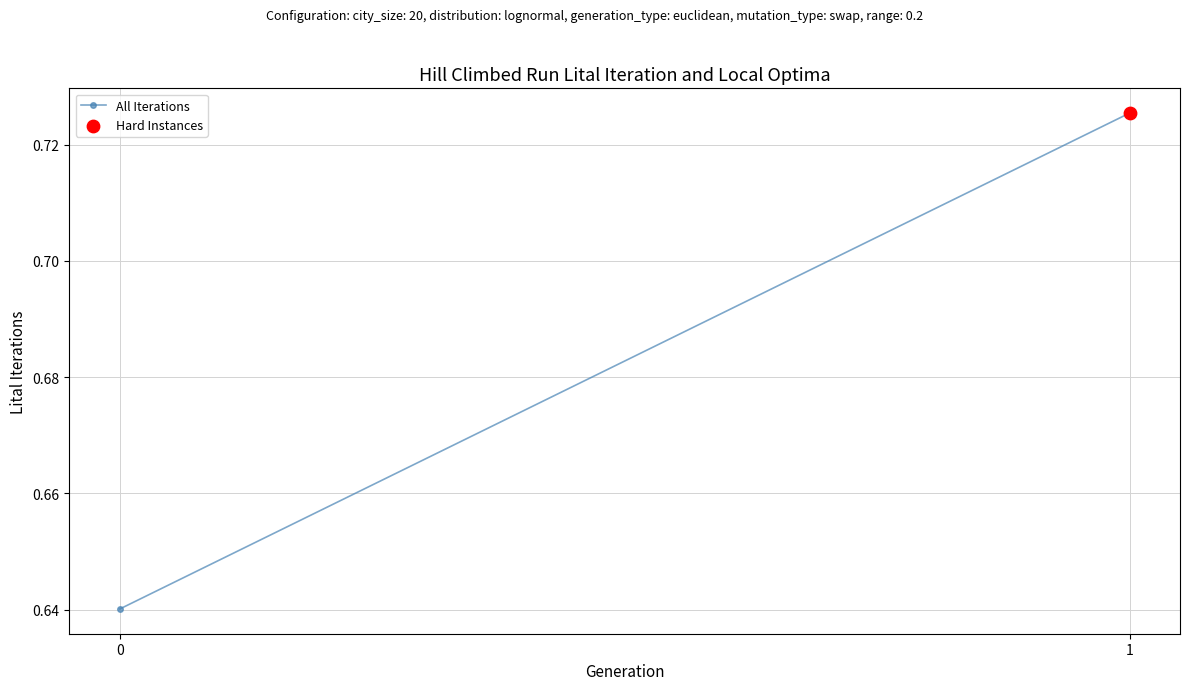

Between 0 and 1, which is larger?

1